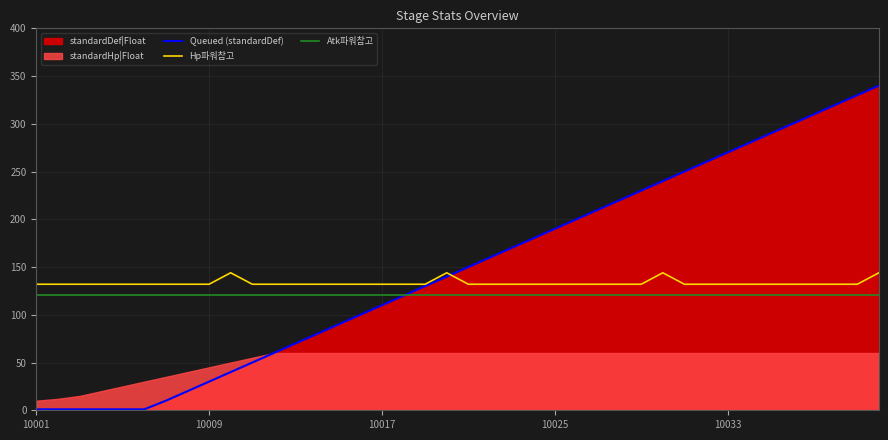

How many lines are shown in the chart?

3